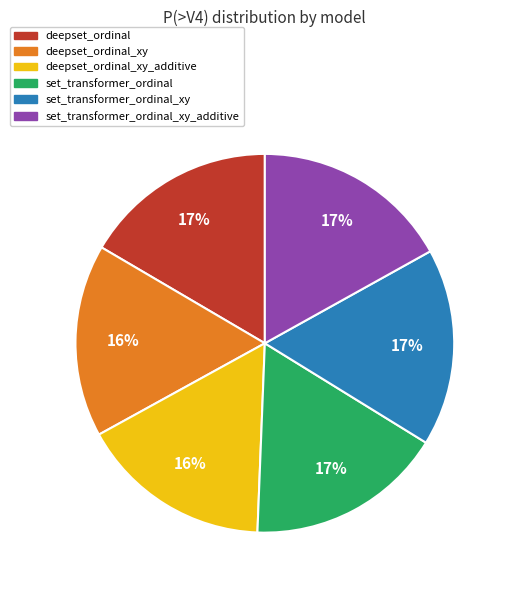

Does set_transformer_ordinal_xy account for over 50% of the chart?

No